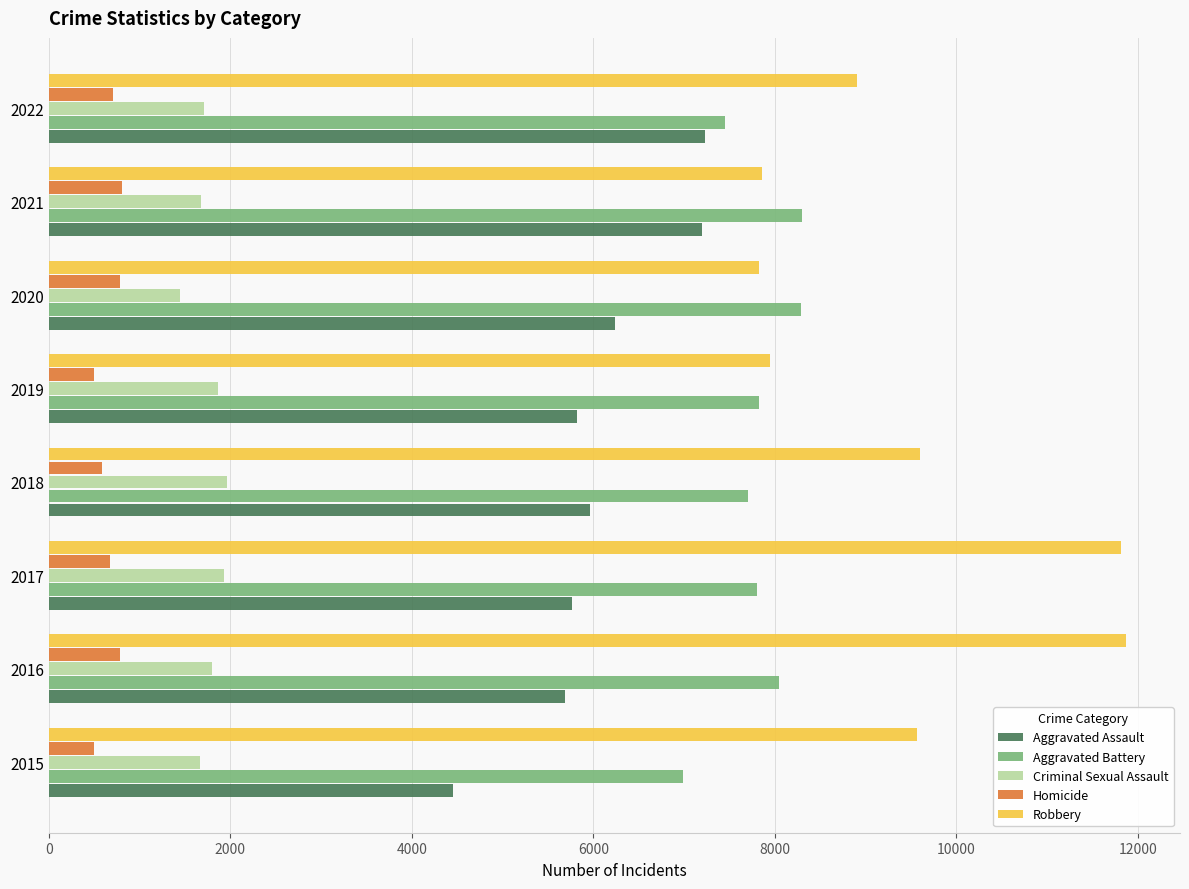

What is the maximum value for Homicide?

802